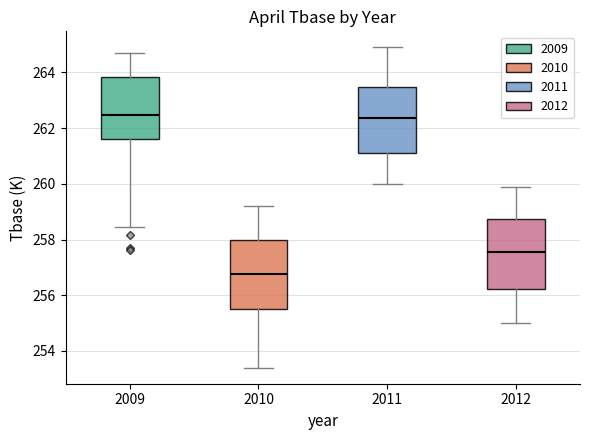

Where does the upper whisker of the box at x = 2012 end on the y-axis? The values are not printed on the chart, so give them approximately, as read against the axis.

260.0